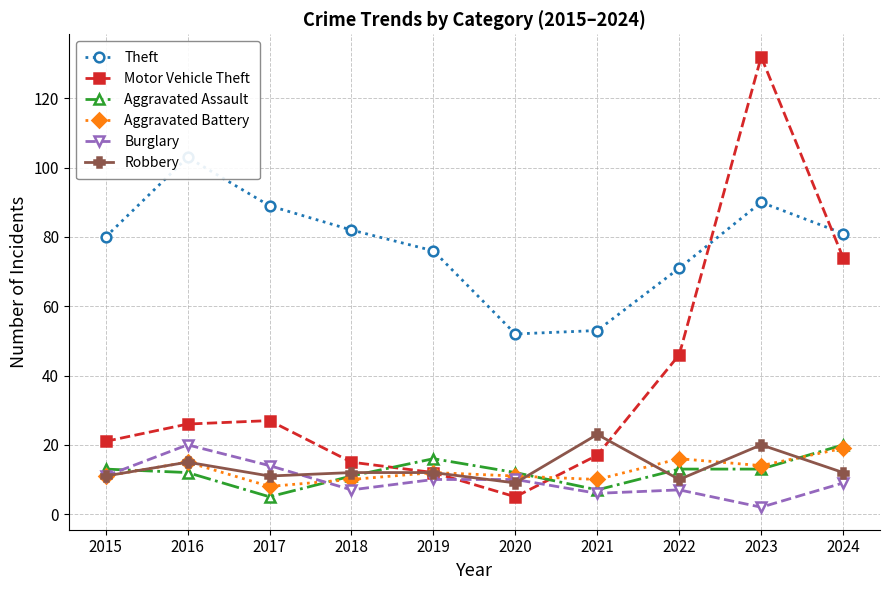

What is the sum of all Theft values?

777